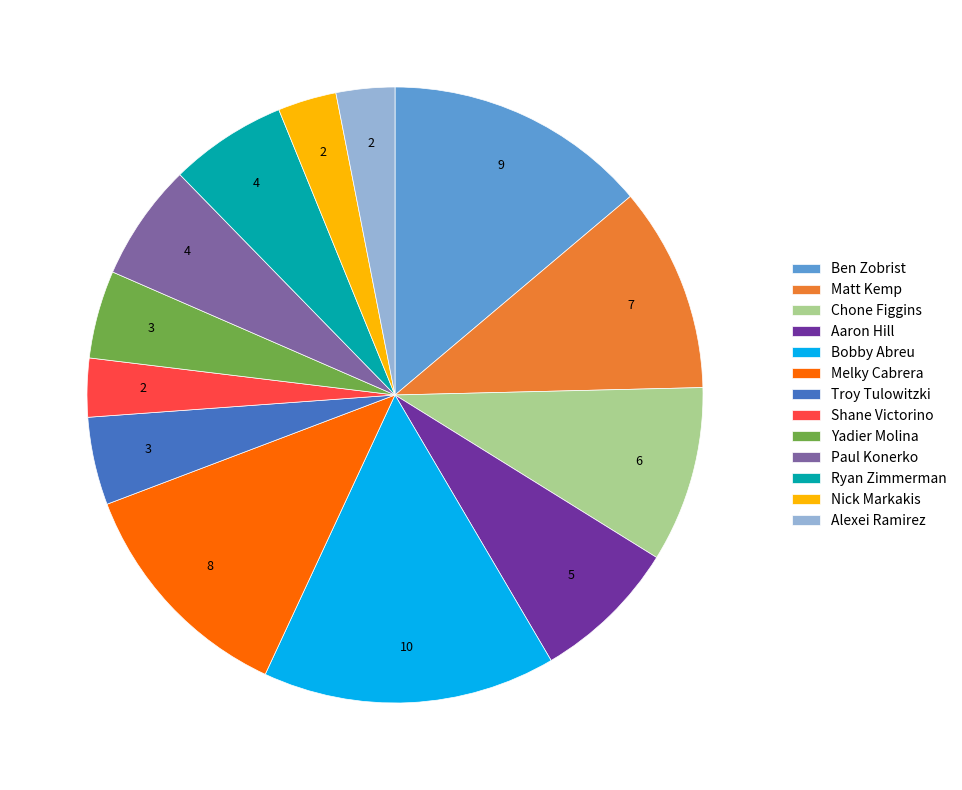

Do Alexei Ramirez and Ben Zobrist together represent more than half of the pie?

No